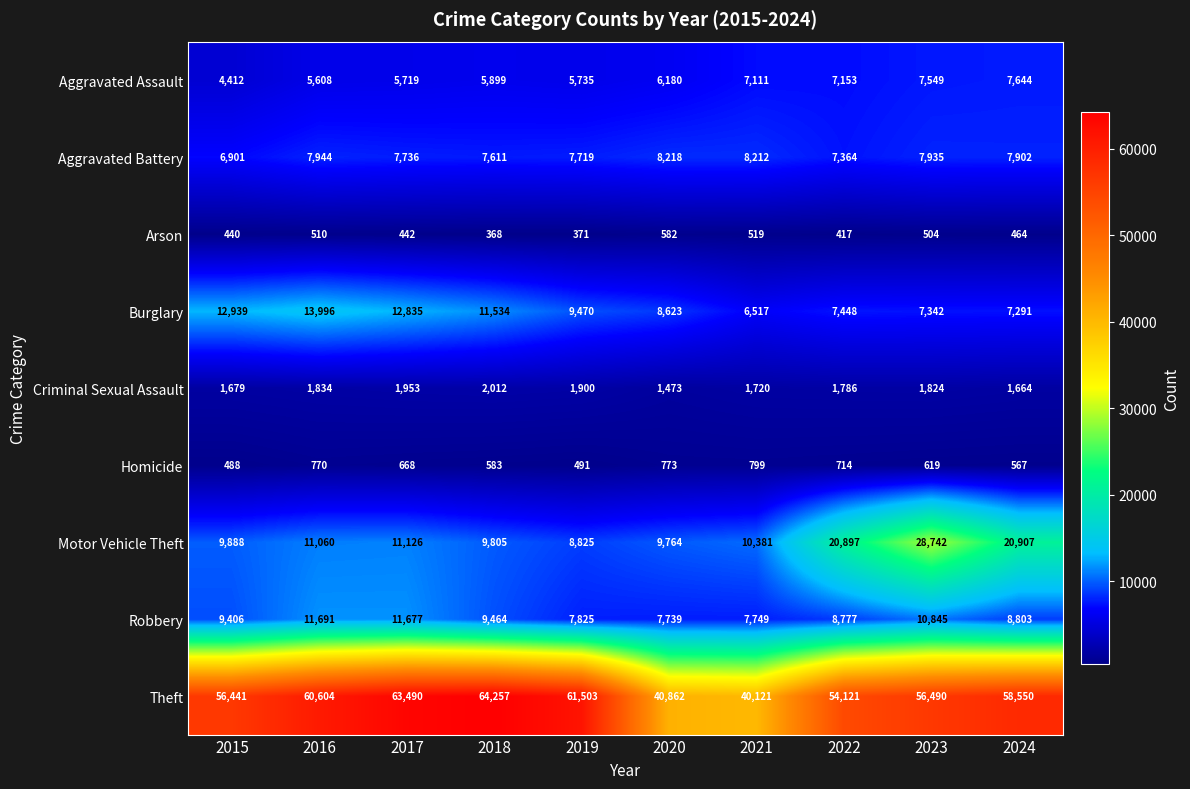

At which label does Theft first exceed 58550?

2016